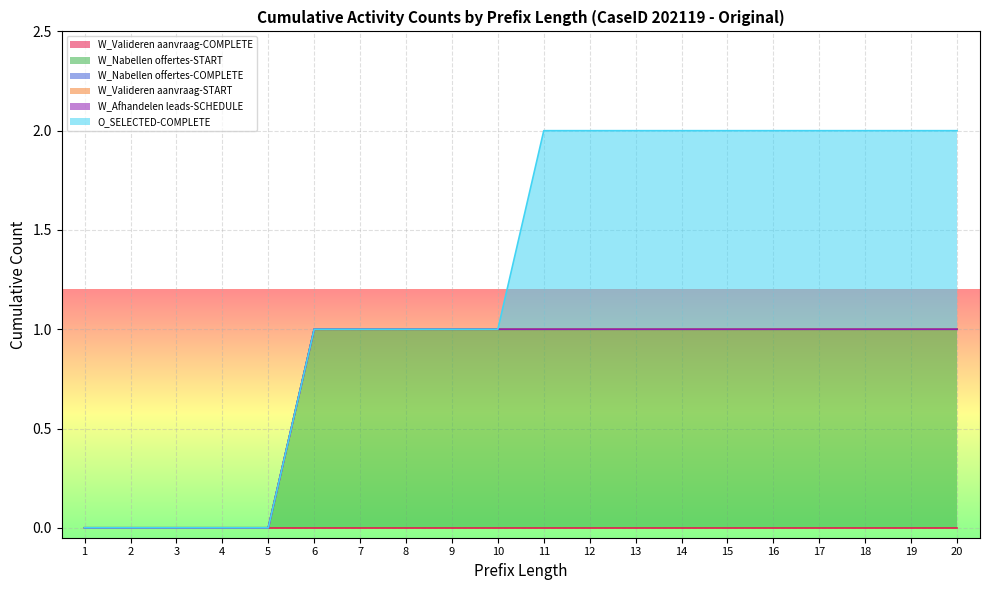

True or false: W_Valideren aanvraag-COMPLETE has a value of 0 at 9.

True